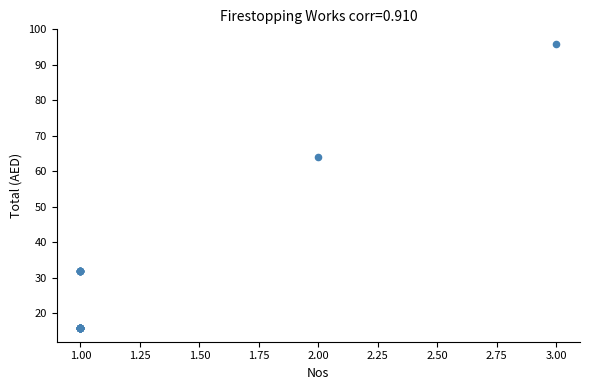

What Y value in the scatter plot is closest to 56?

64